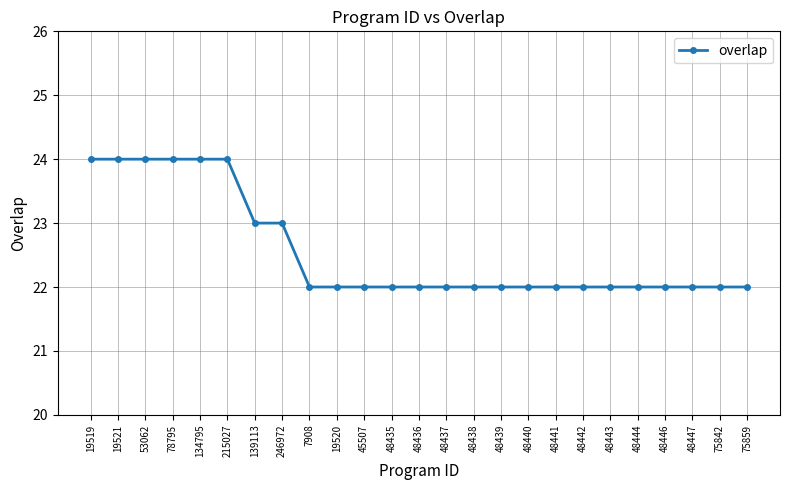

How many distinct data groups are displayed?

1